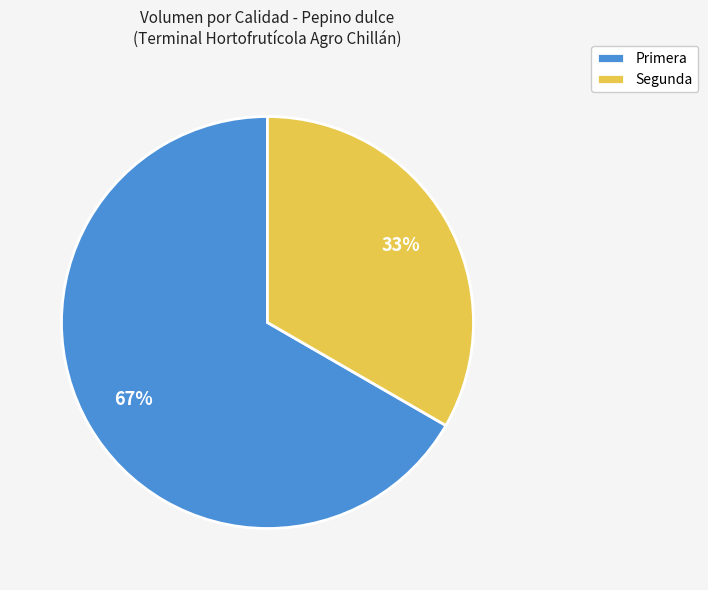

Combined, do Primera and Segunda account for over 50%?

Yes